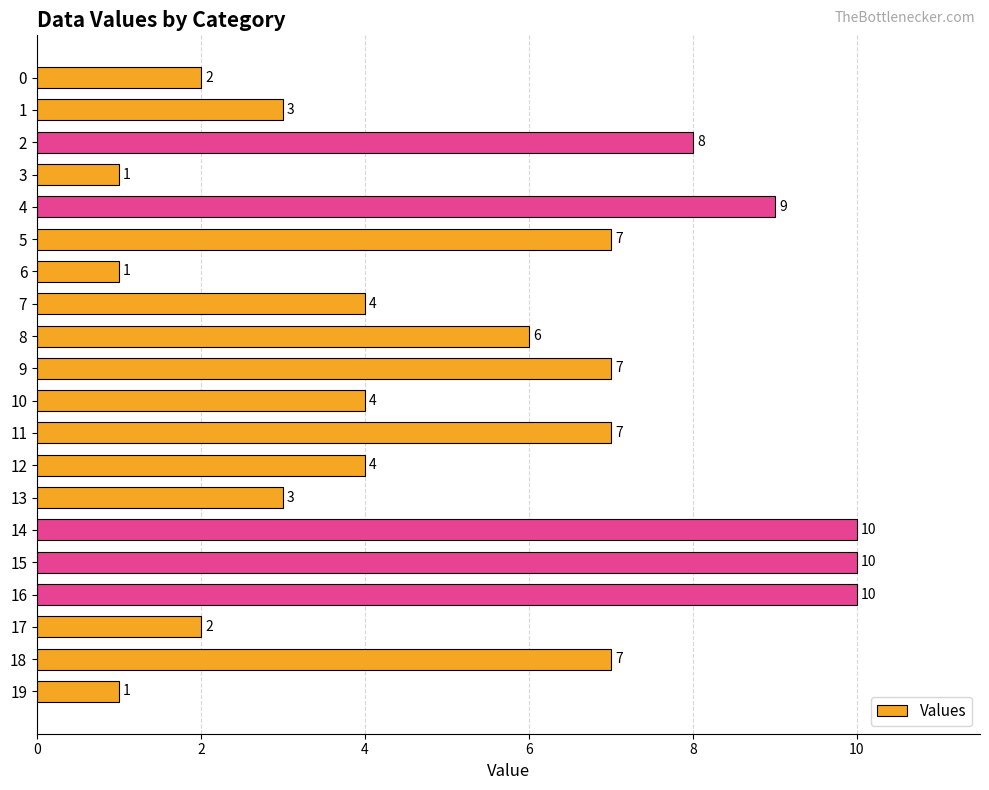

Count the number of data series in this chart.

1